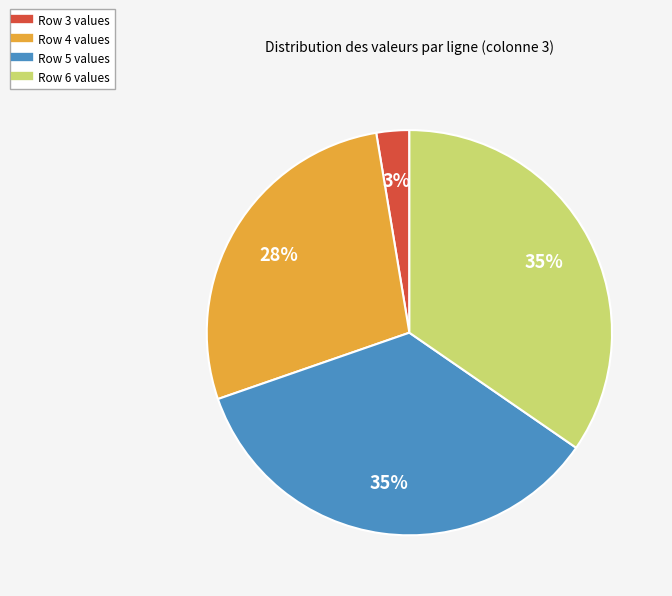

What is the smallest slice in the pie chart?

Row 3